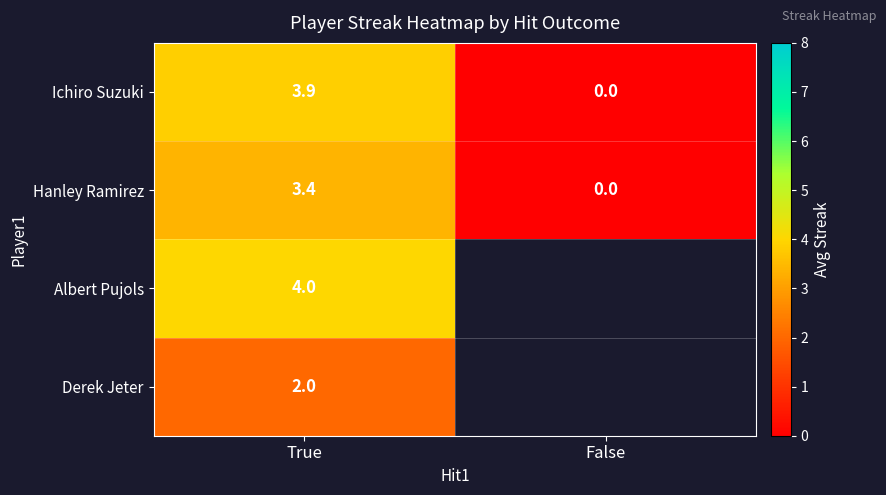

Where is Ichiro Suzuki nearest to the value 1?

False